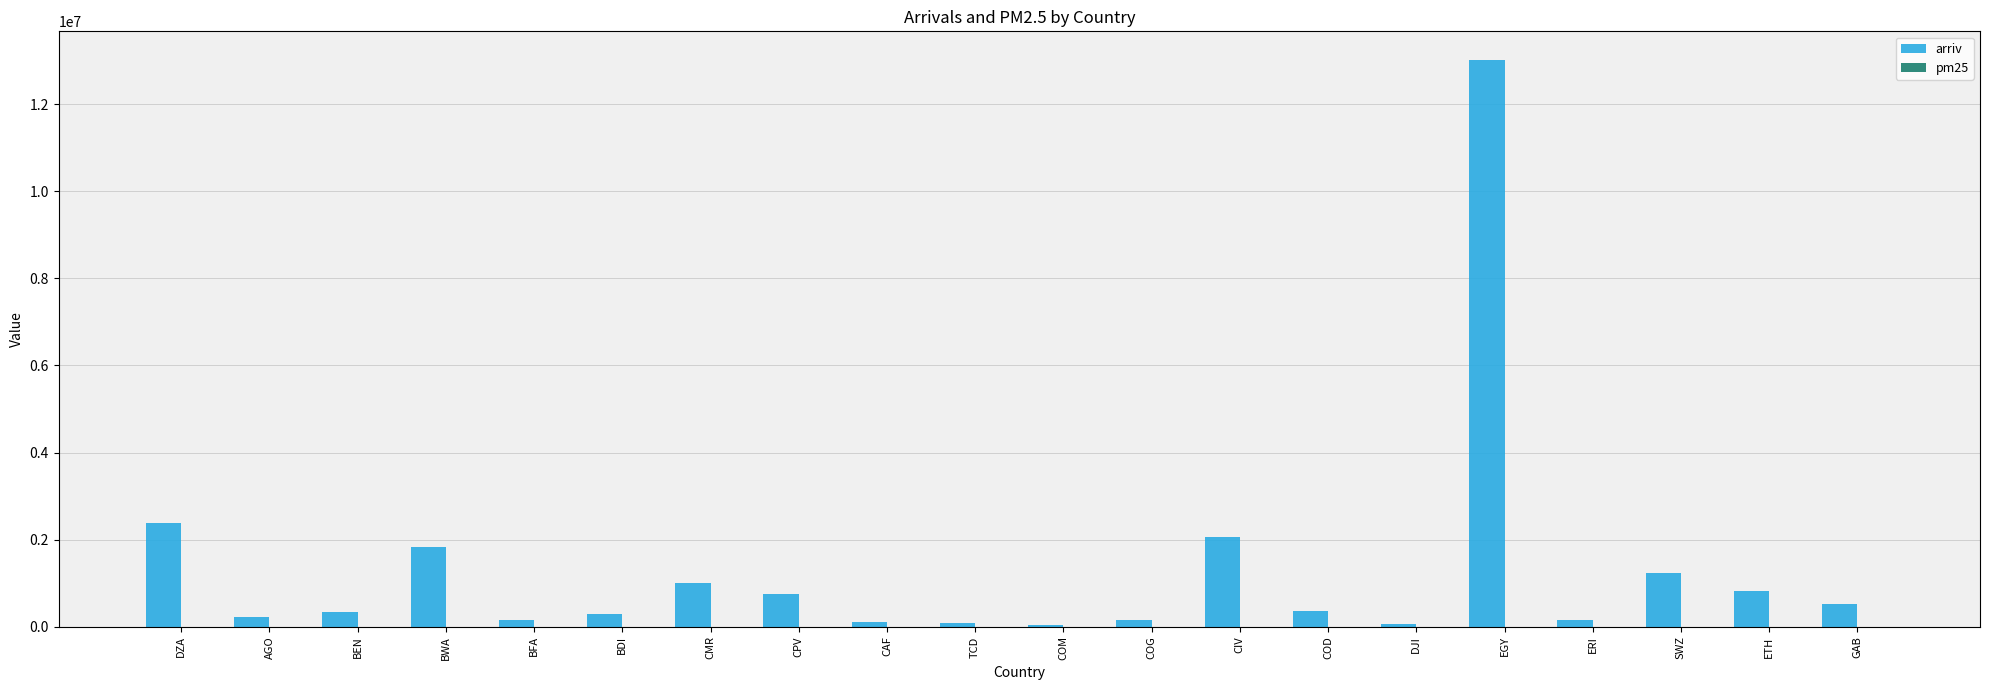

Does the chart contain stacked bars?

No